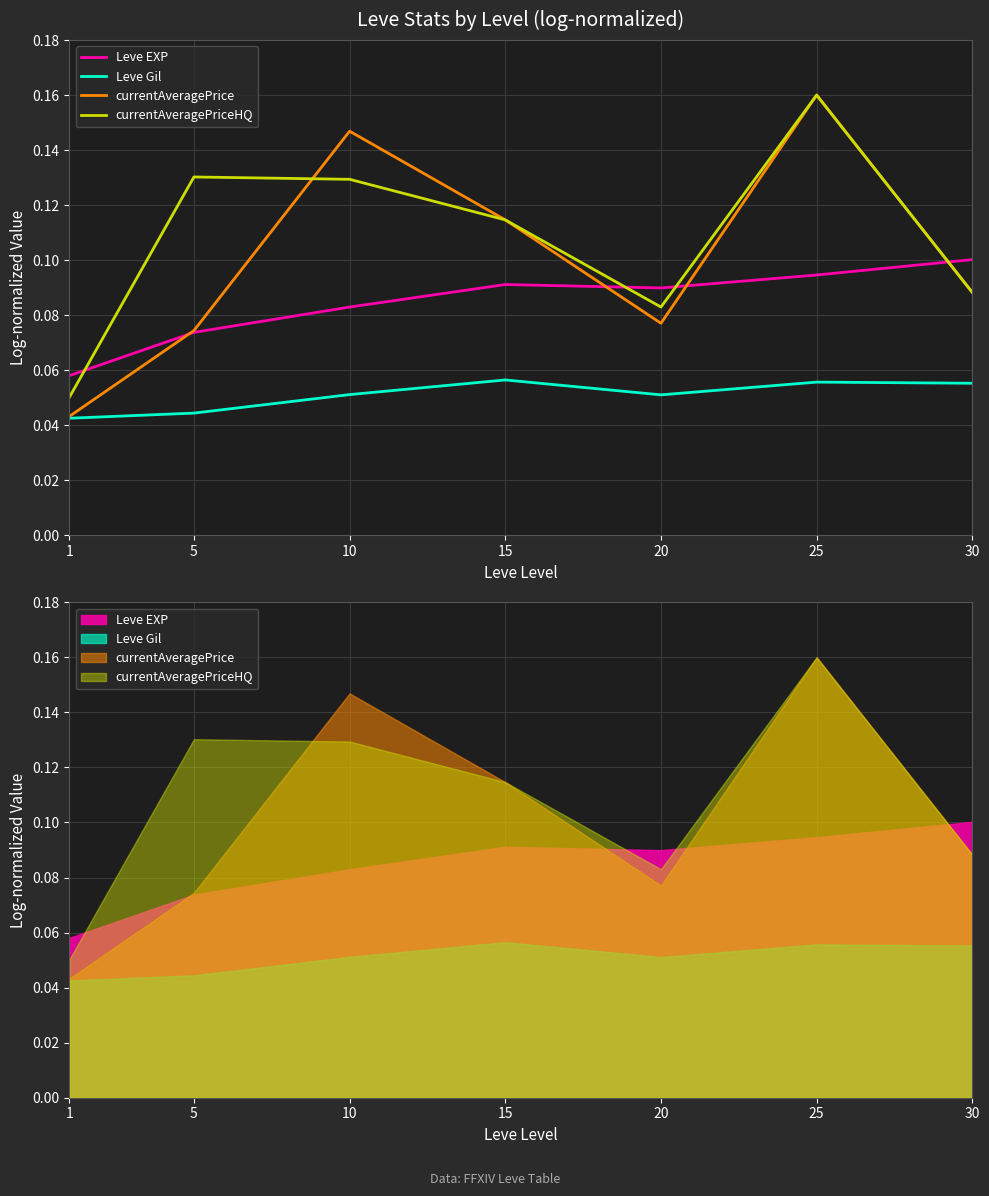

At 15, list the series in order from largest to smallest.

currentAveragePrice, currentAveragePriceHQ, Leve EXP, Leve Gil